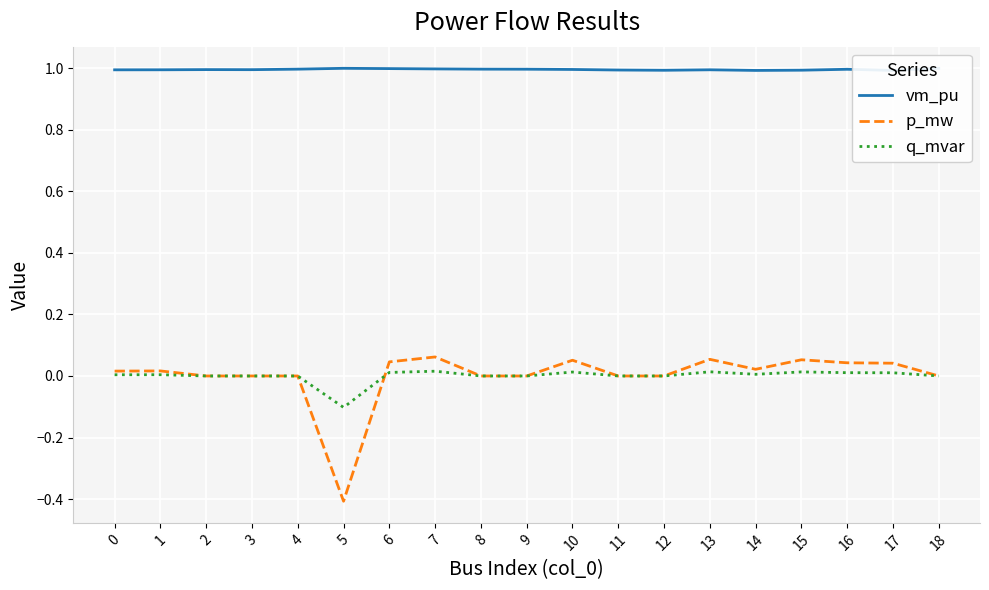

Where do p_mw and q_mvar first cross each other?

5 and 6